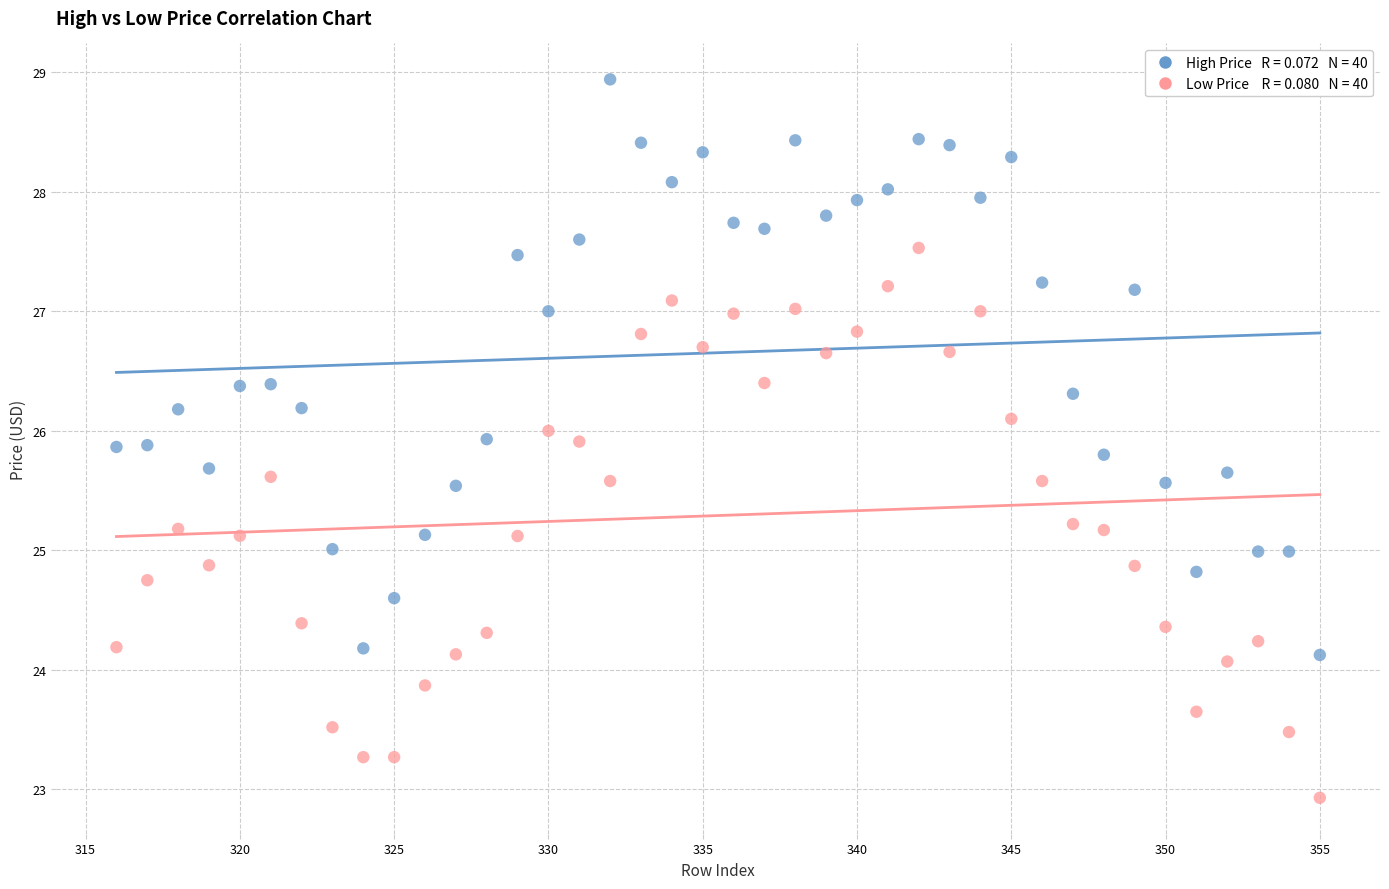

Across all data points, what is the range of X values (max minus min)?

39.0